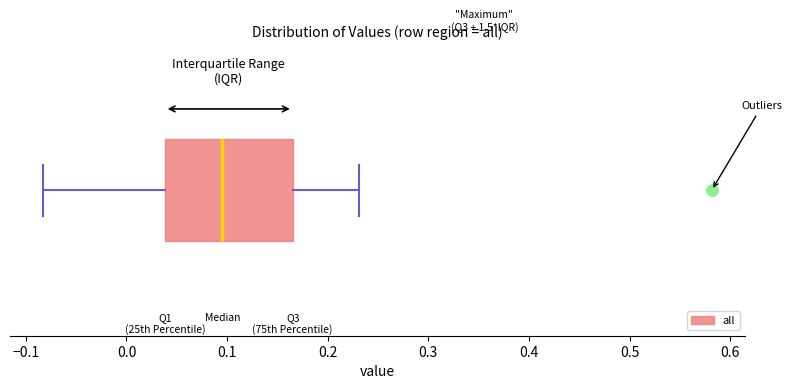

Read this box plot against the x-axis: the position of the median line, the range covered by the box, and the ends of both whiskers. The values are not printed on the chart, so give them approximately, as read against the axis.

median 0.10, box 0.04 to 0.17, whiskers -0.08 to 0.23